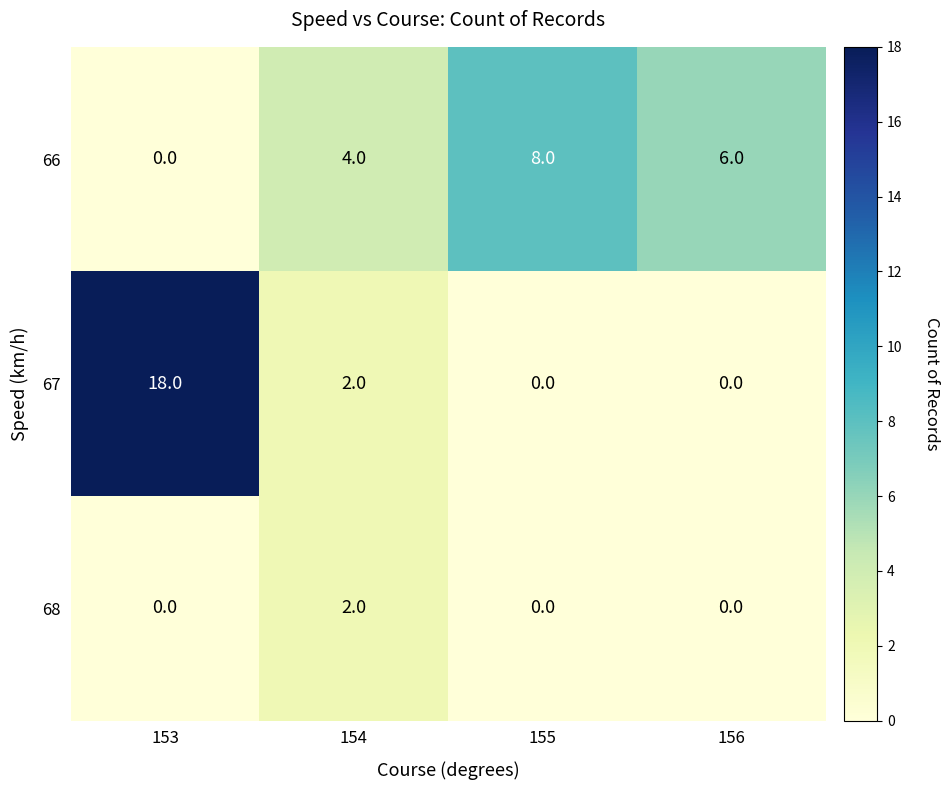

Reading left to right, list all the values displayed in this chart.

66: 0	4	8	6
67: 18	2	0	0
68: 0	2	0	0